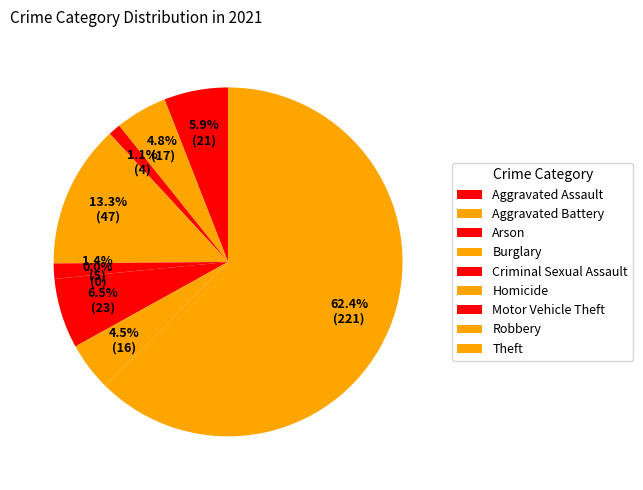

What percentage is NOT represented by Burglary?

86.7%